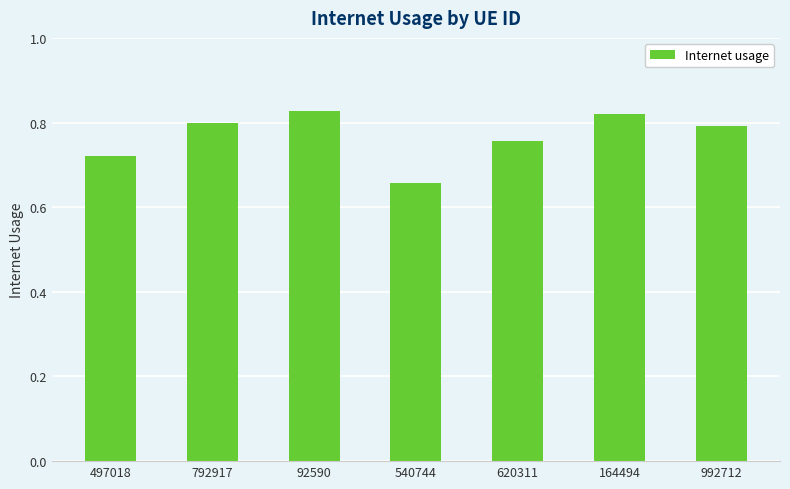

True or false: the data shows 0.8 at 620311.

True